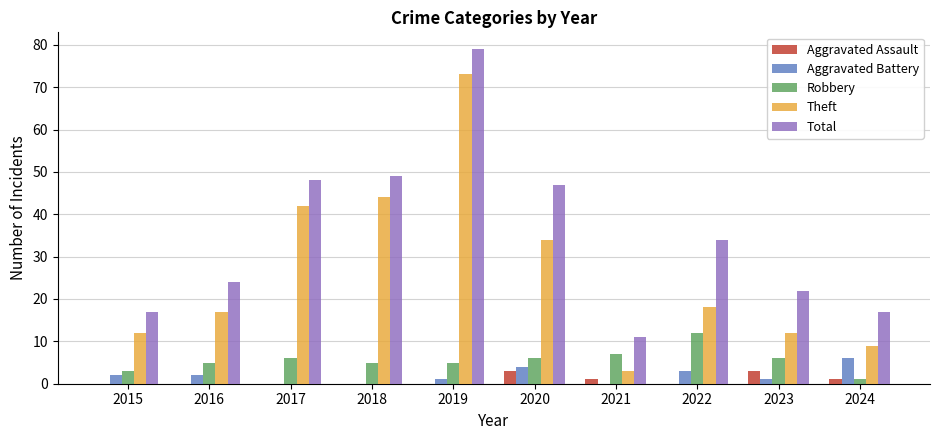

Which series changed the most between 2019 and 2021?

Theft